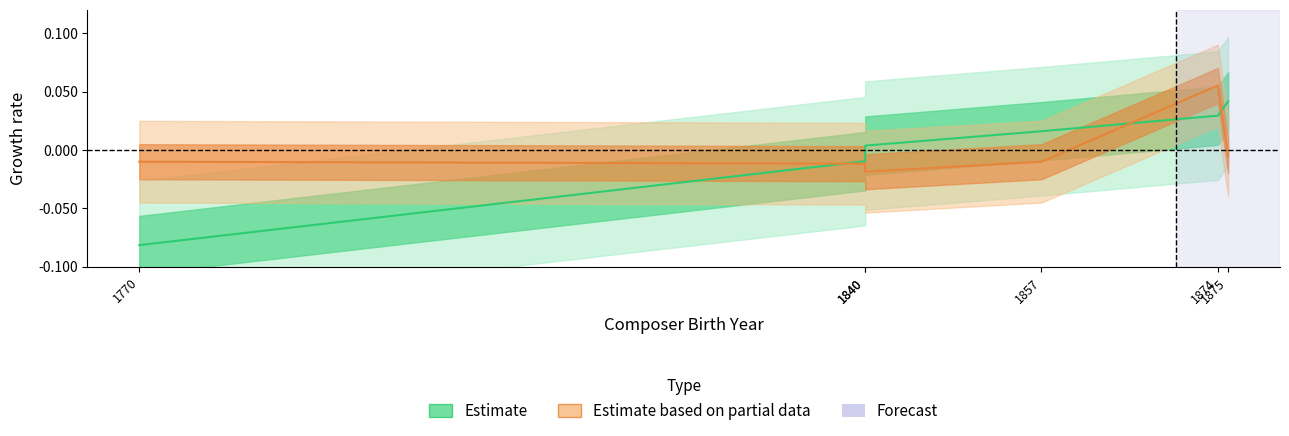

The Estimate series shows -0.0 at 1840. True or false?

True